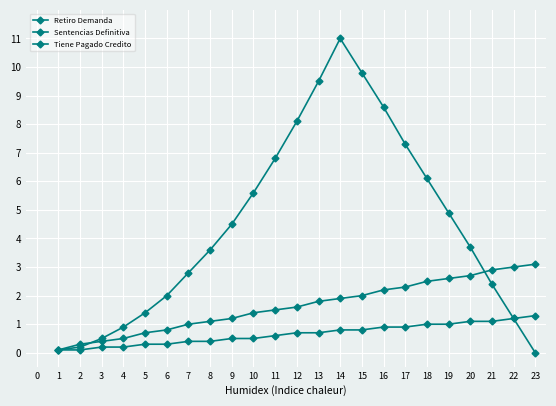

How many distinct data groups are displayed?

3